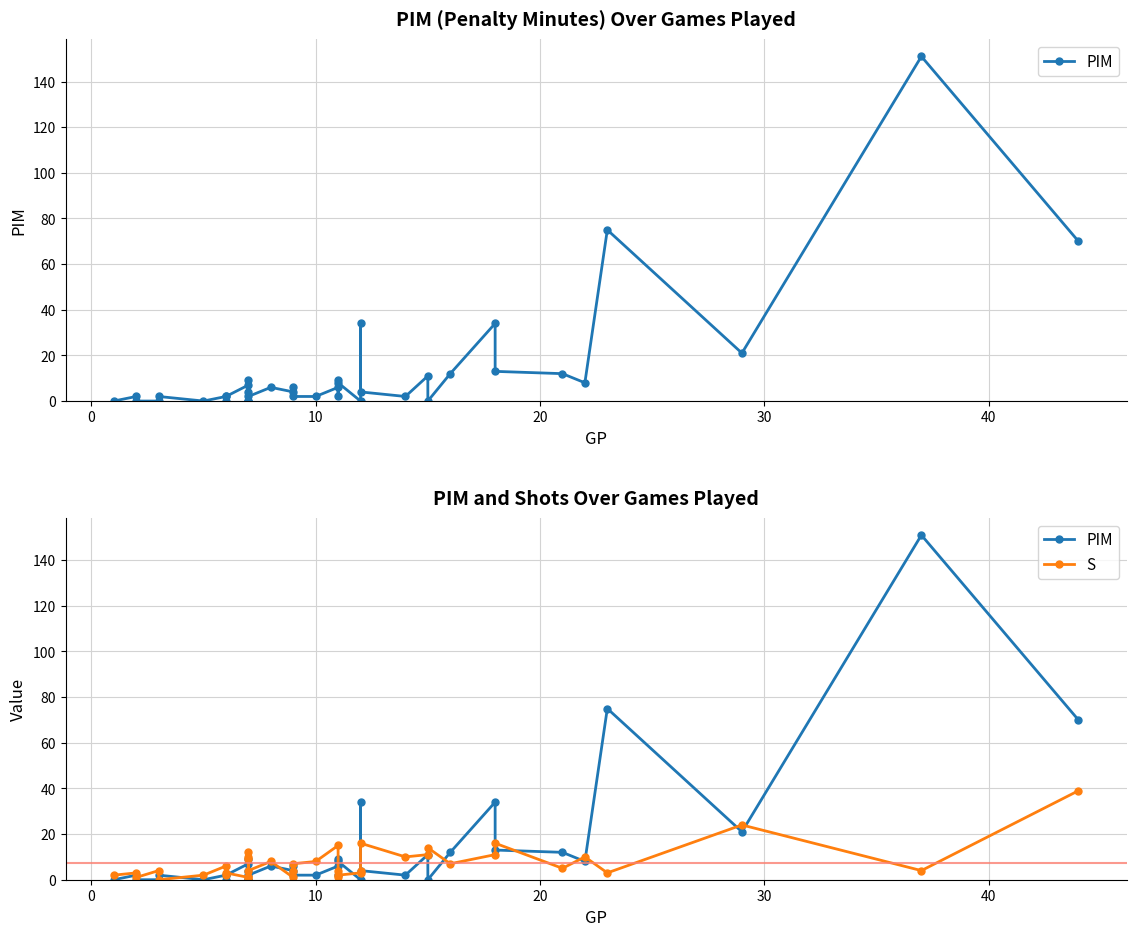

Rank the series by their maximum value, from highest to lowest.

PIM, S